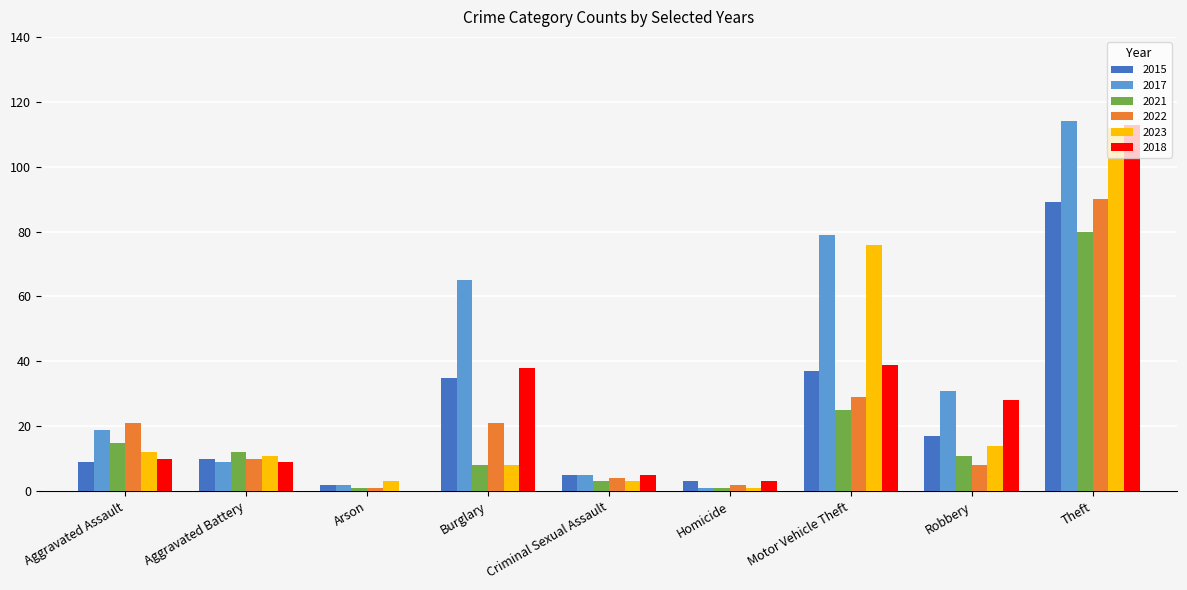

Reading left to right, transcribe all the data shown in this chart.

2015: Aggravated Assault=9	Aggravated Battery=10	Arson=2	Burglary=35	Criminal Sexual Assault=5	Homicide=3	Motor Vehicle Theft=37	Robbery=17	Theft=89
2017: Aggravated Assault=19	Aggravated Battery=9	Arson=2	Burglary=65	Criminal Sexual Assault=5	Homicide=1	Motor Vehicle Theft=79	Robbery=31	Theft=114
2021: Aggravated Assault=15	Aggravated Battery=12	Arson=1	Burglary=8	Criminal Sexual Assault=3	Homicide=1	Motor Vehicle Theft=25	Robbery=11	Theft=80
2022: Aggravated Assault=21	Aggravated Battery=10	Arson=1	Burglary=21	Criminal Sexual Assault=4	Homicide=2	Motor Vehicle Theft=29	Robbery=8	Theft=90
2023: Aggravated Assault=12	Aggravated Battery=11	Arson=3	Burglary=8	Criminal Sexual Assault=3	Homicide=1	Motor Vehicle Theft=76	Robbery=14	Theft=112
2018: Aggravated Assault=10	Aggravated Battery=9	Arson=0	Burglary=38	Criminal Sexual Assault=5	Homicide=3	Motor Vehicle Theft=39	Robbery=28	Theft=113